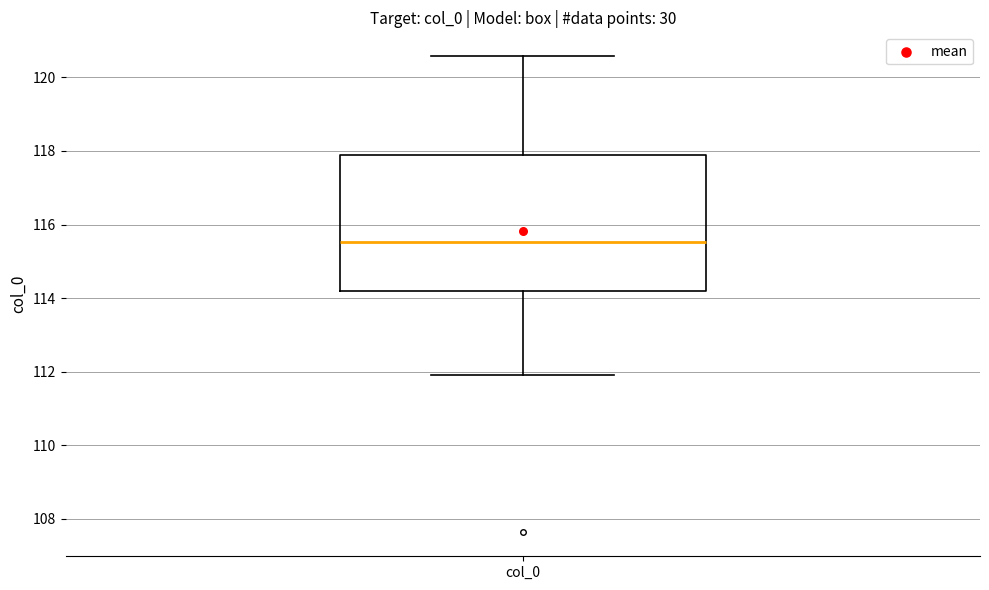

Where is the lower edge of the box for col_0 on the y-axis? The values are not printed on the chart, so give them approximately, as read against the axis.

114.2